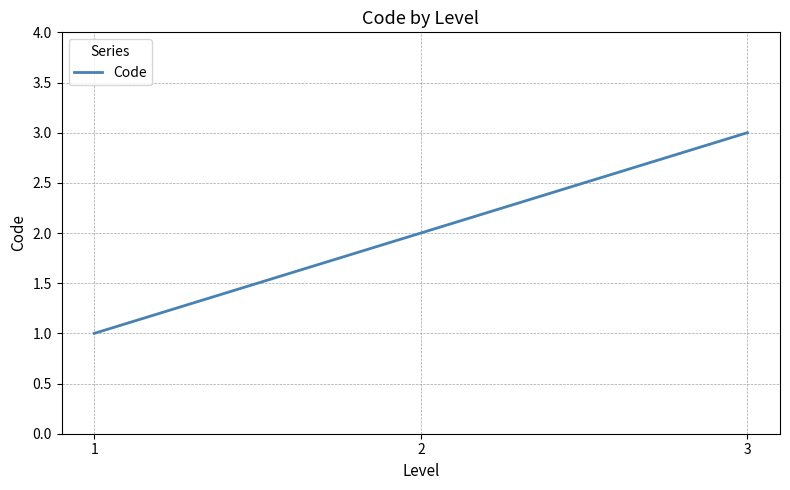

What is the difference between the values at 2 and 1?

1